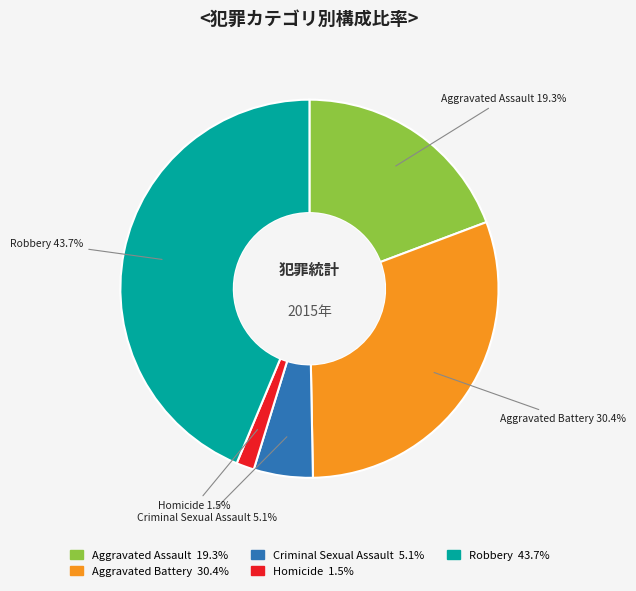

What is the ratio of the value at Homicide to the value at Criminal Sexual Assault?

0.3